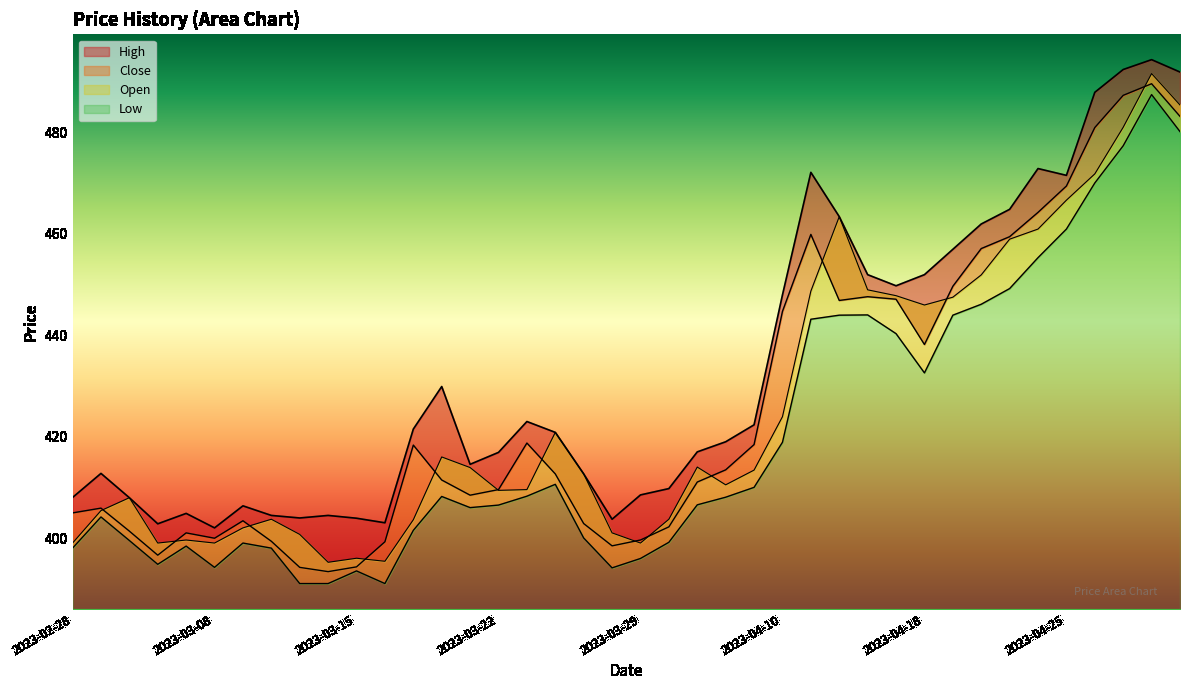

How many lines are shown in the chart?

4